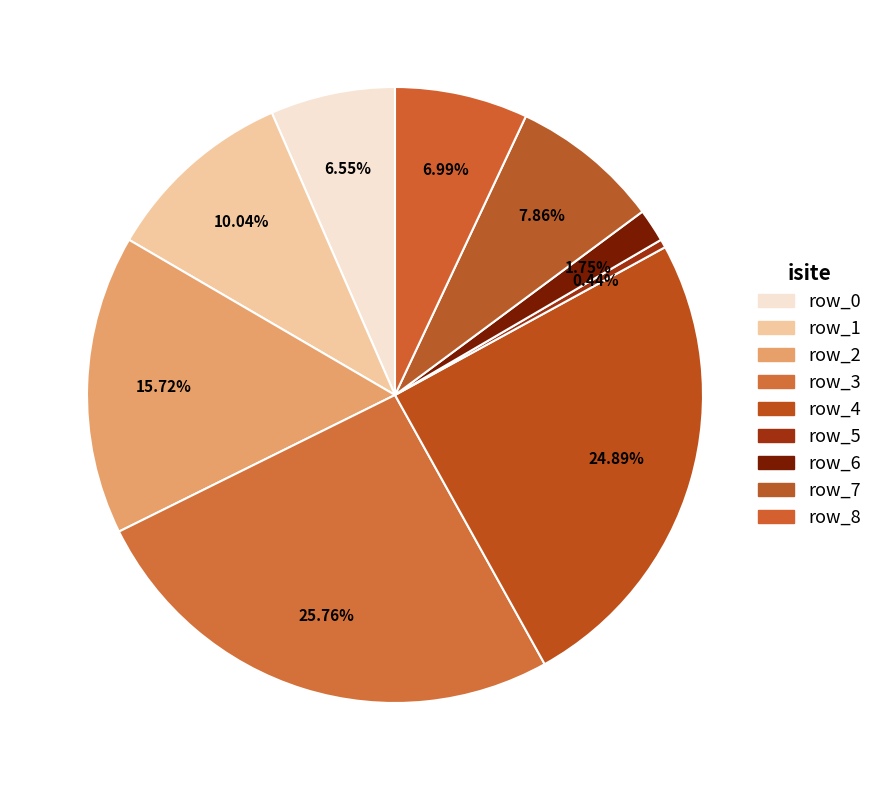

How many segments does this pie chart have?

9